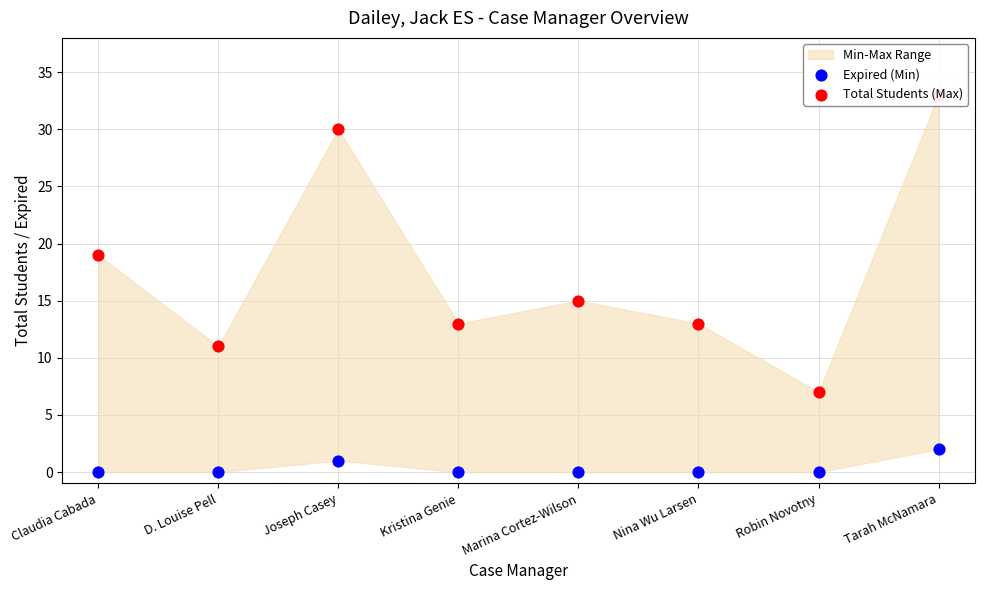

Which series has the largest total across all categories?

Total Students (Max)